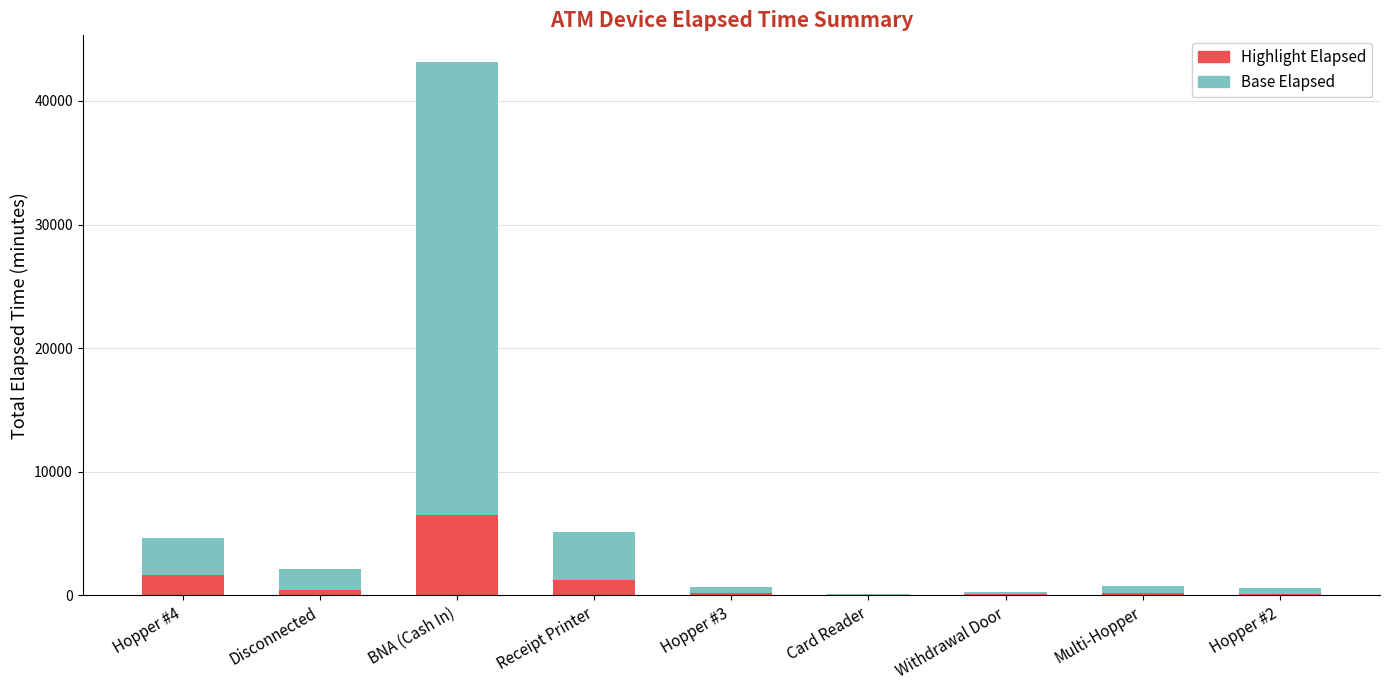

At which category is the sum across all series the highest?

BNA (Cash In)